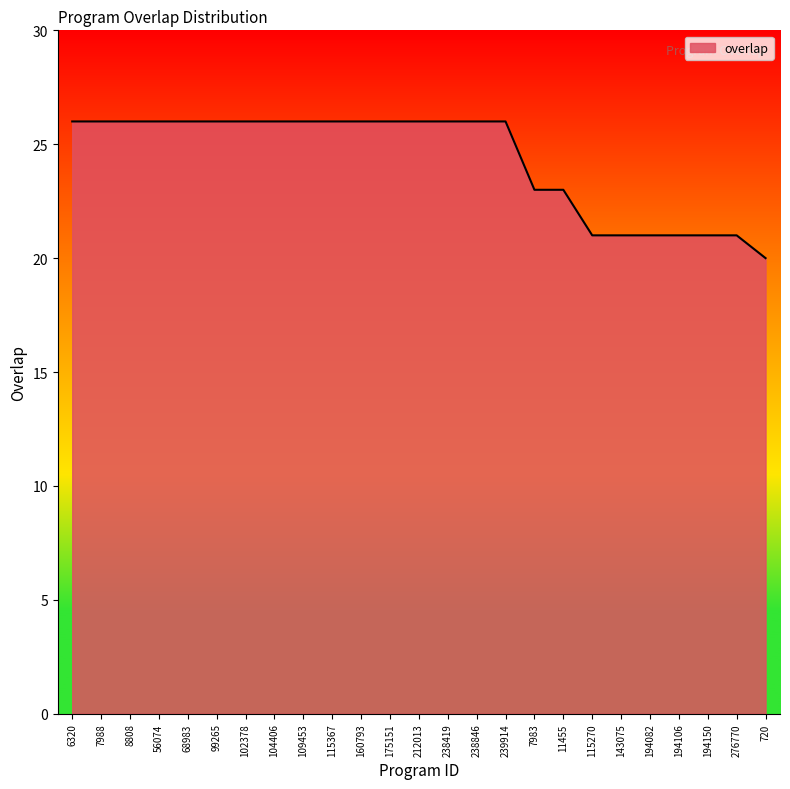

What is the minimum value shown in the chart?

20